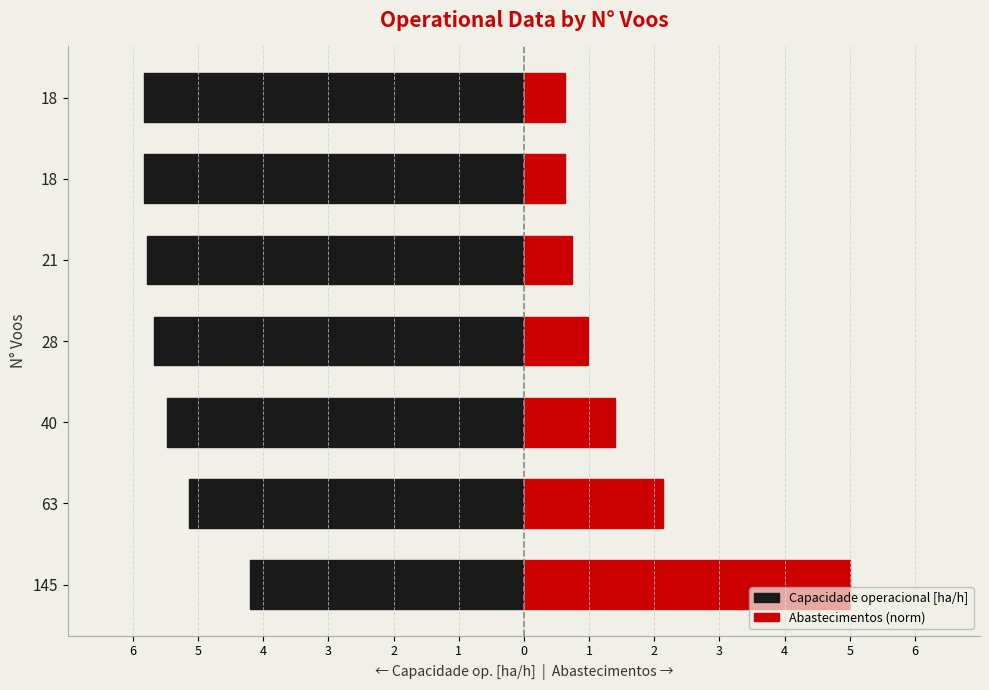

Rank the categories by Abastecimentos (norm) value from lowest to highest.

1, 0, 2, 3, 4, 5, 6